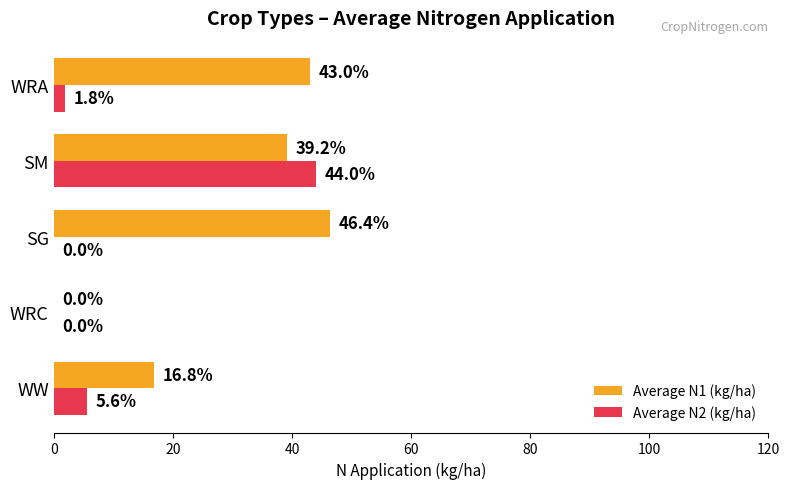

At which label does Average N2 (kg/ha) reach its peak?

SM